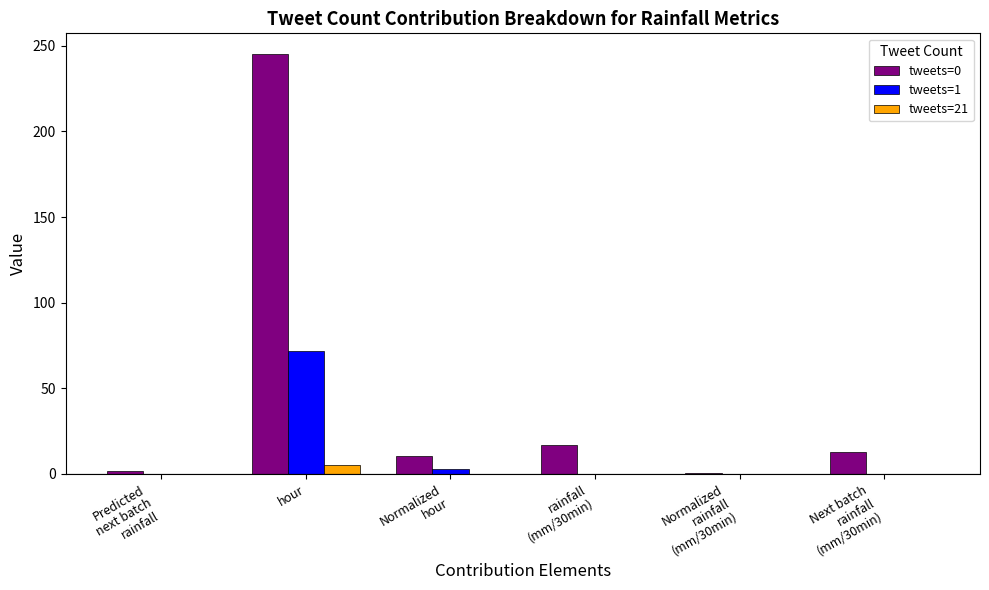

What is the sum of all tweets=0 values?

287.5